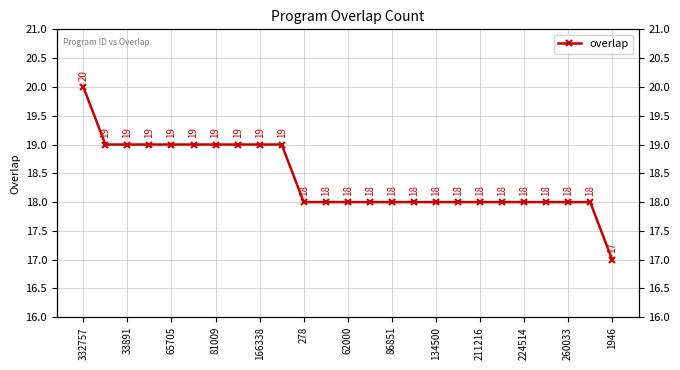

Count the number of categories in the chart.

25